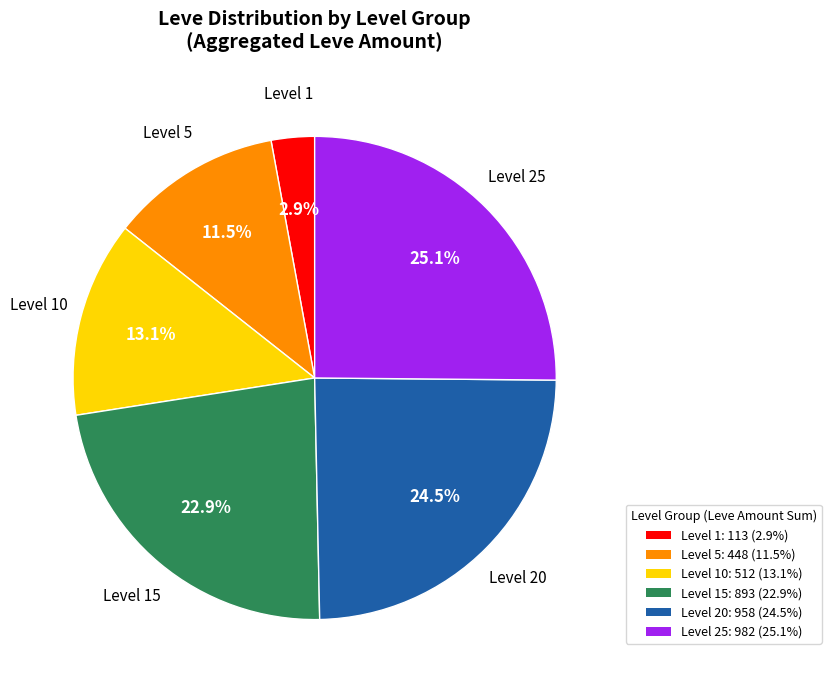

Approximately how many times larger is the value at Level 10: 512 (13.1%) compared to Level 20: 958 (24.5%)?

0.5